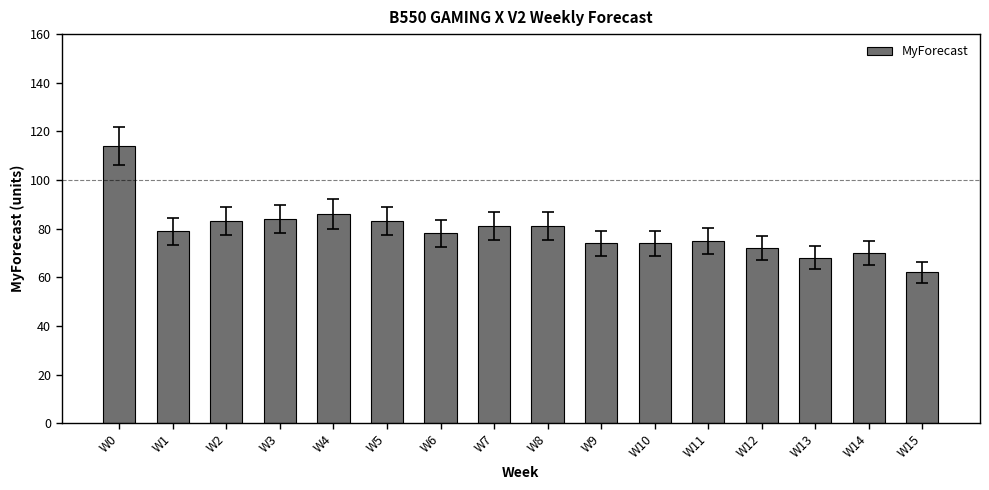

At which category does the chart reach its peak across all series?

W0